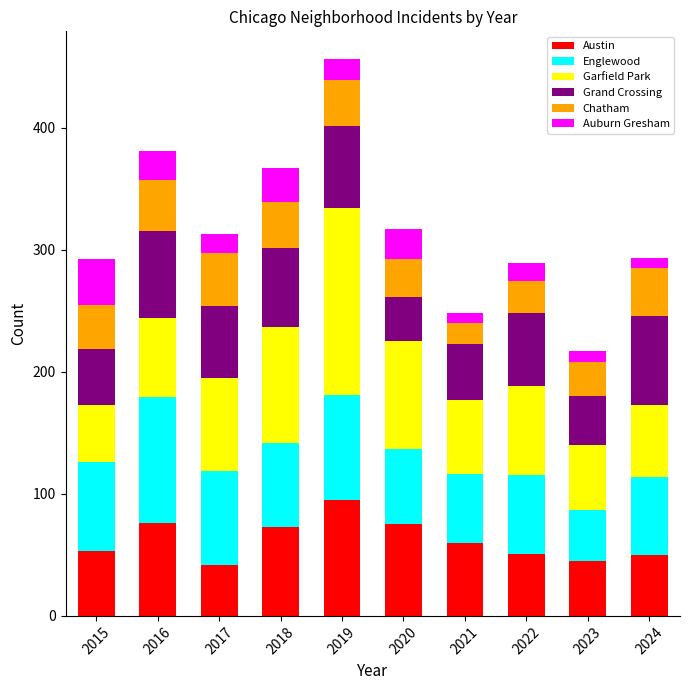

Is it true that Austin equals 36 at 2021?

False